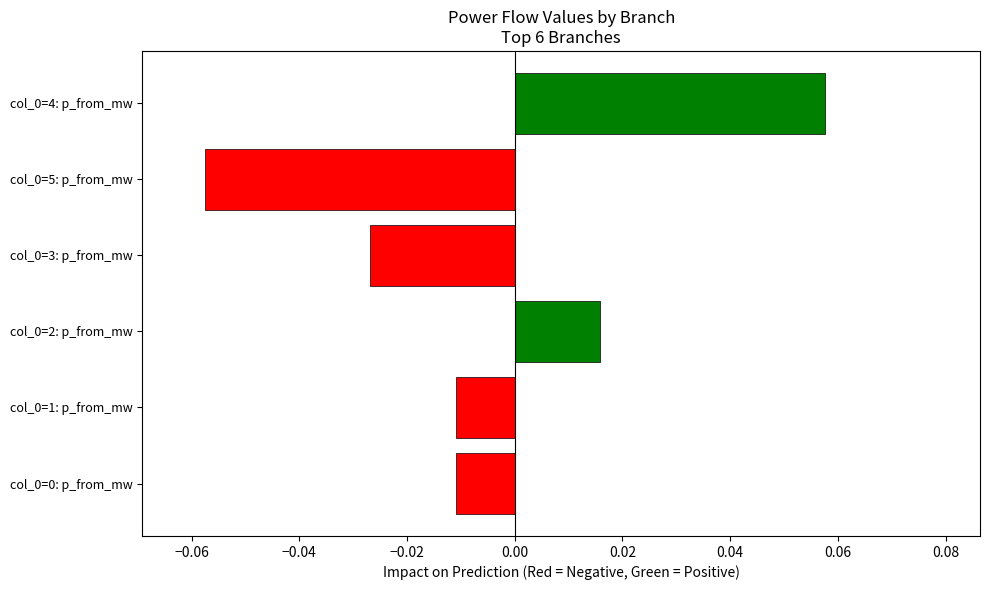

How many data points are less than 0?

4